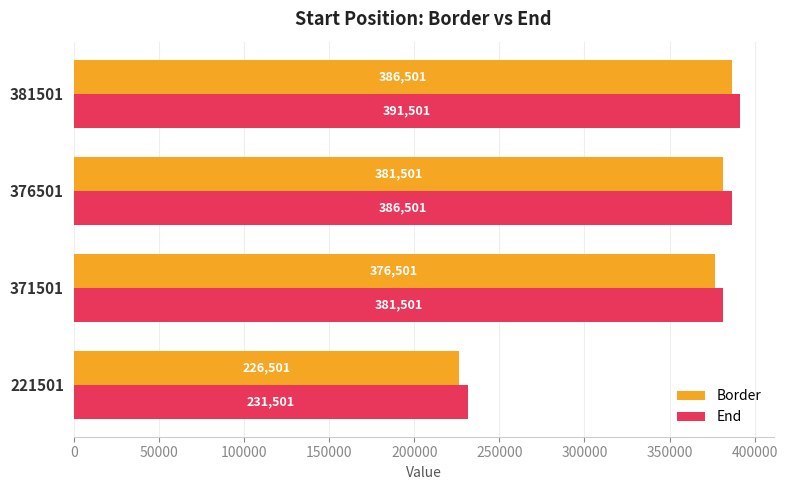

Rank the series by their maximum value, from highest to lowest.

End, Border